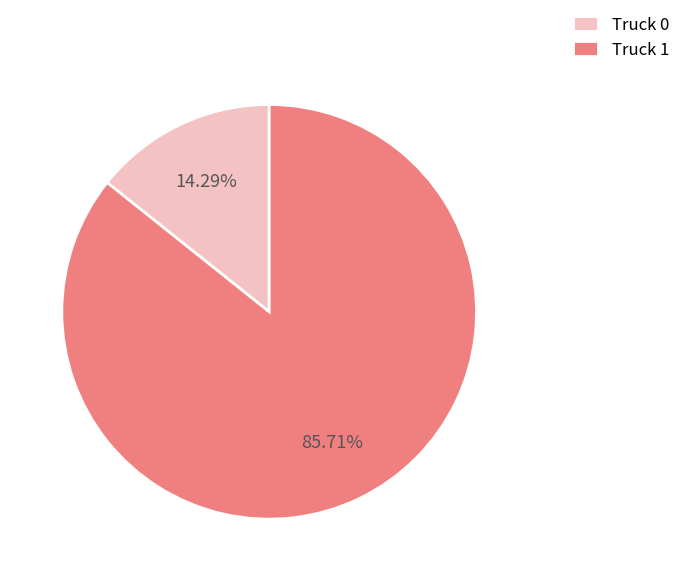

To the nearest percent, what percentage of the pie is Truck 1?

86%